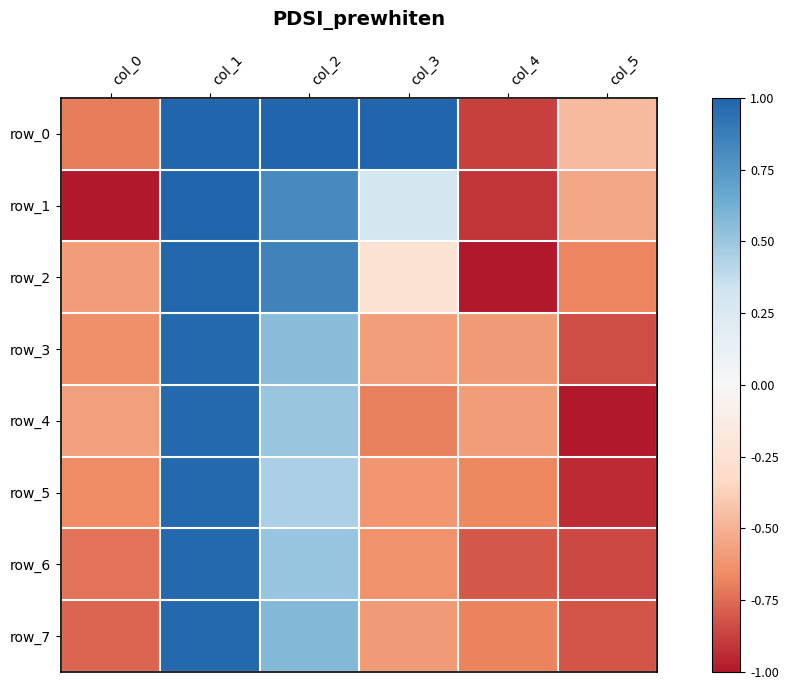

How many values in row_4 are below zero?

4